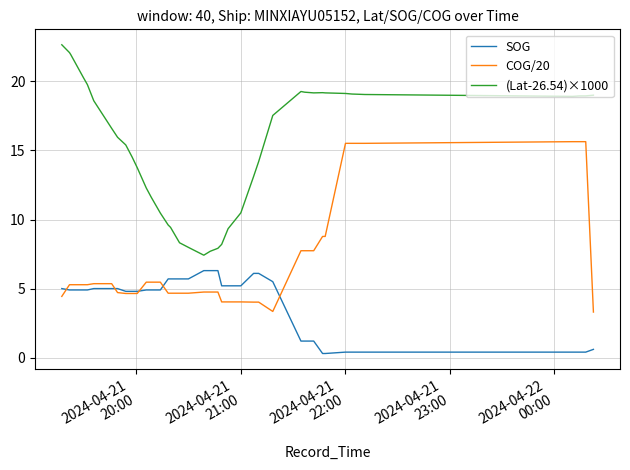

List the series in order of their overall mean, lowest first.

SOG, COG/20, (Lat-26.54)×1000